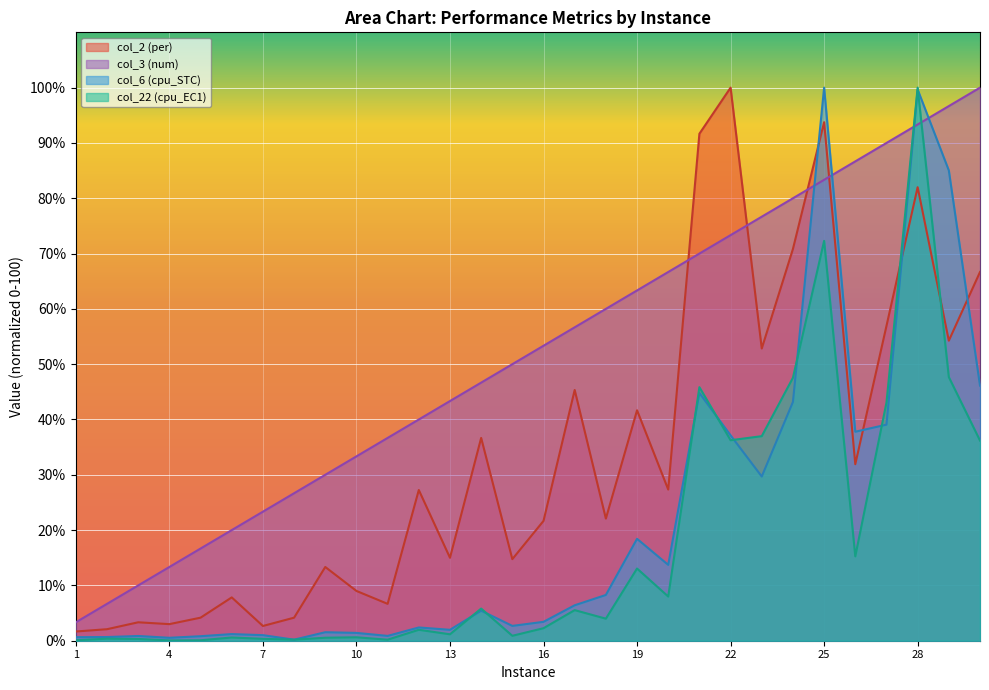

What is the difference between the maximum and minimum values in the col_3 (num) series?

96.7